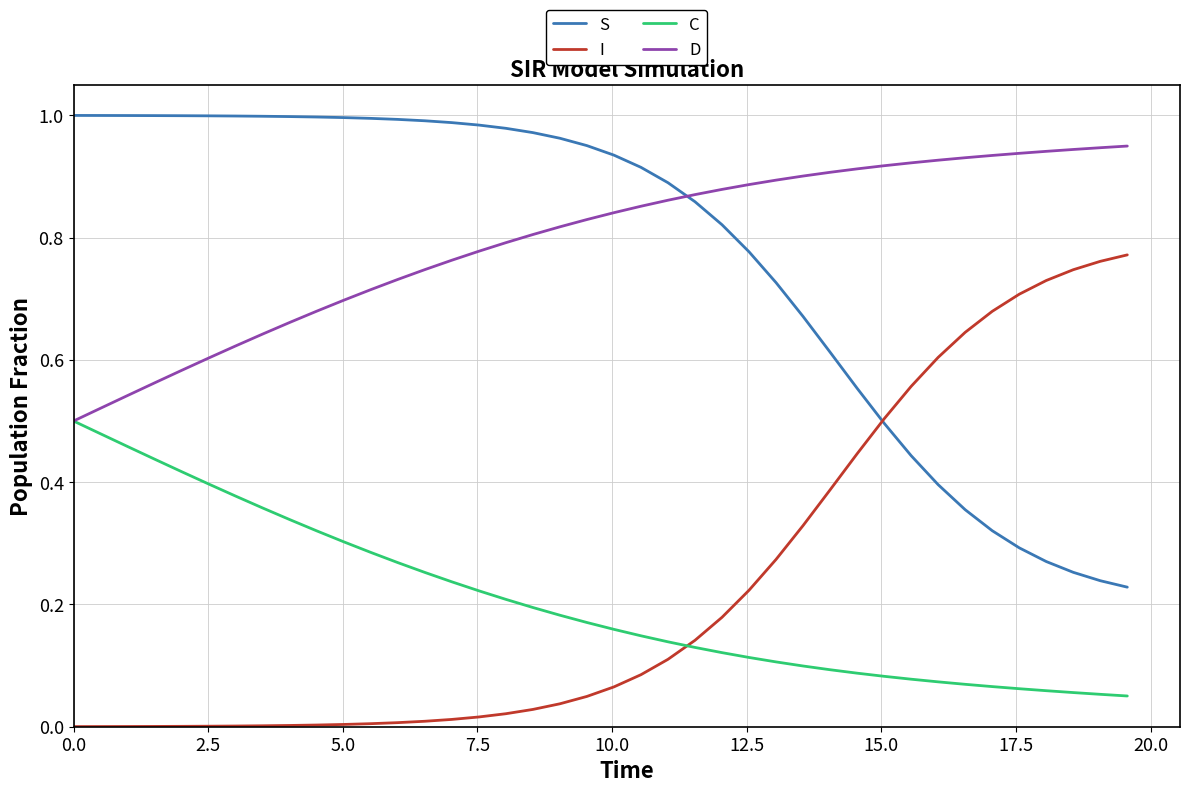

True or false: S and C intersect in this chart.

False